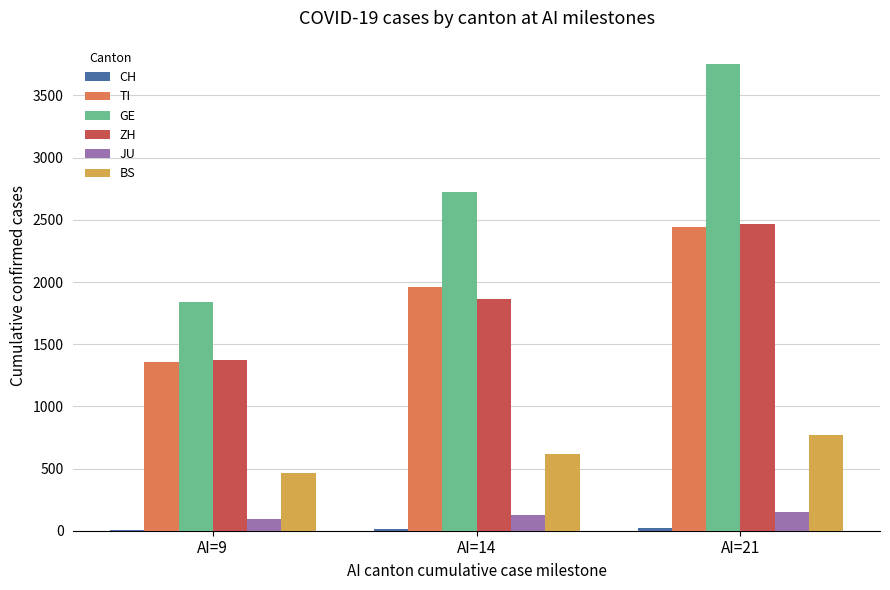

Which series has the largest total across all categories?

GE